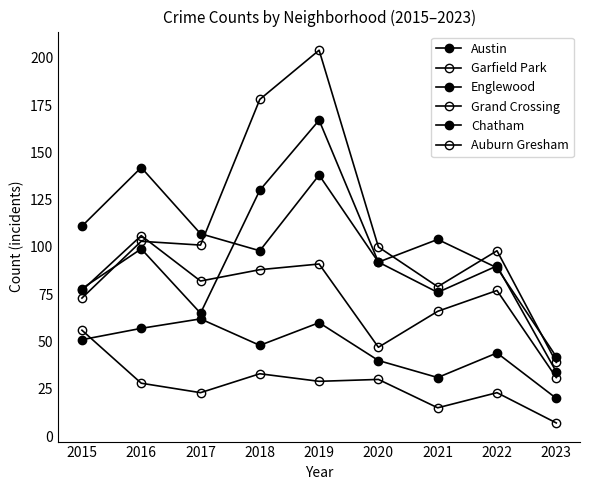

True or false: Chatham and Englewood cross at least once.

False